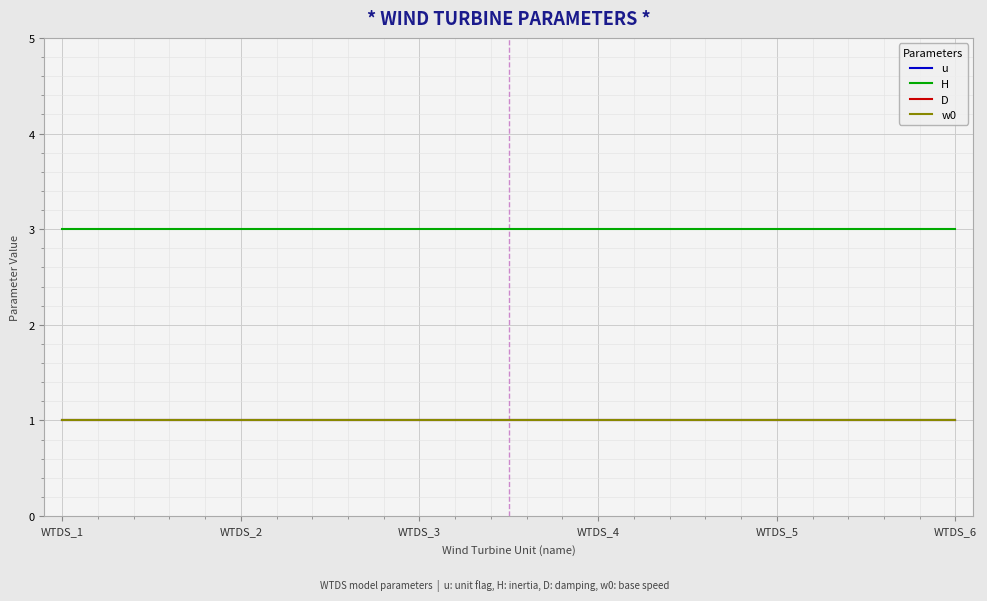

Between WTDS_3 and WTDS_6, which is larger?

WTDS_3